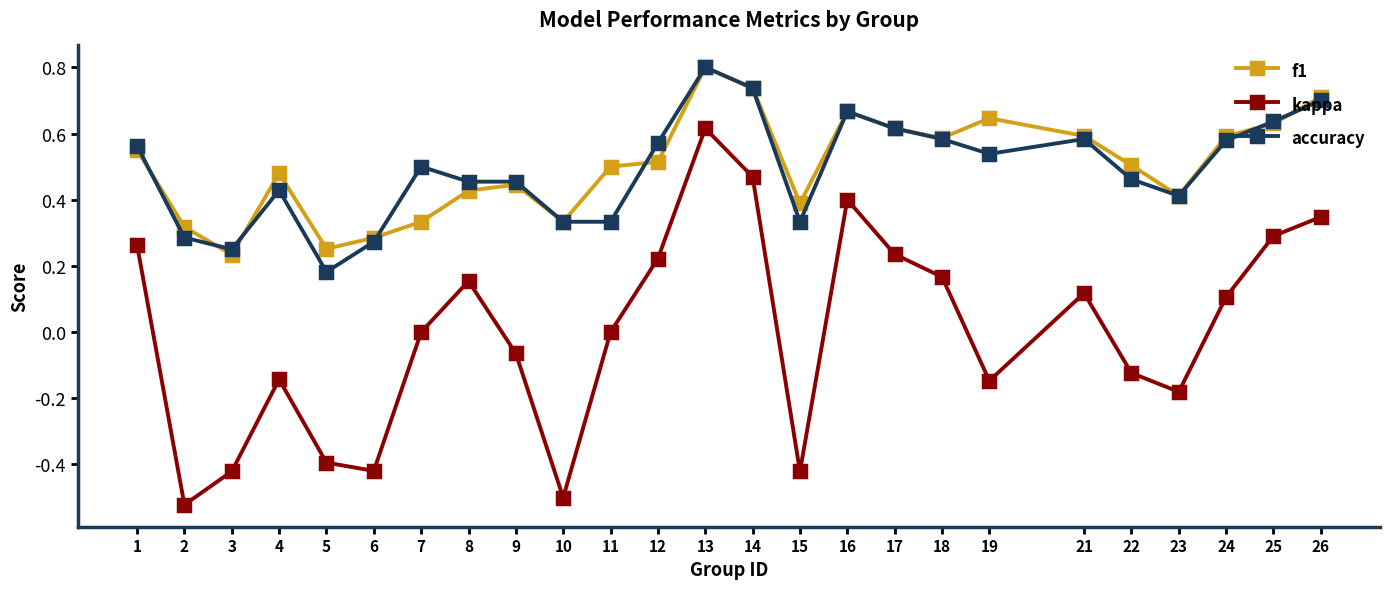

Which series has the largest range (max minus min)?

kappa